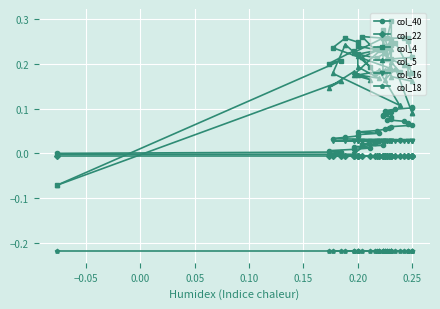

After their last crossing, which series has the higher values: col_22 or col_4?

col_4